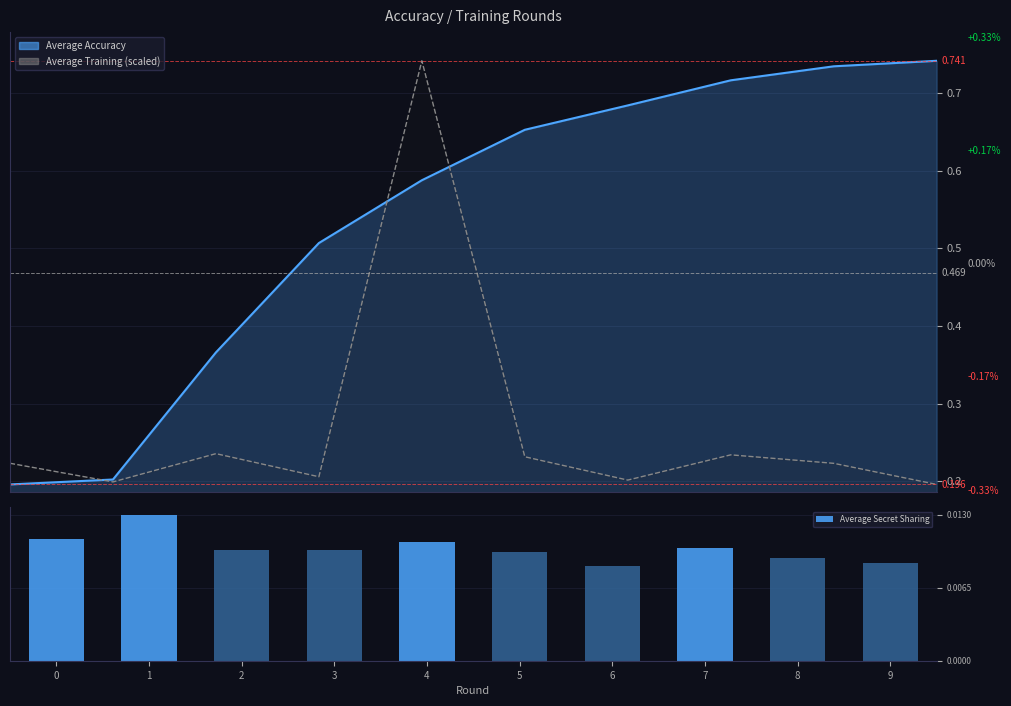

Between 1 and 5, which is larger?

1